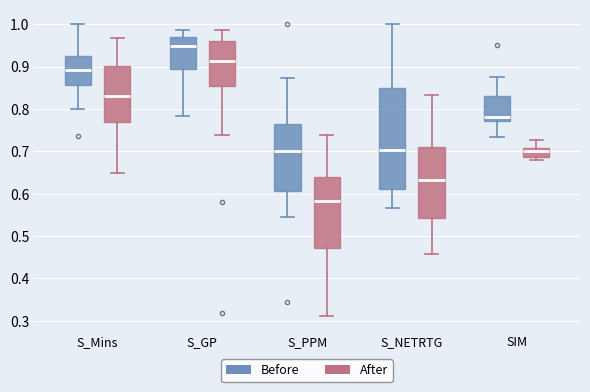

Reading left to right, read every box against the y-axis: the position of its median line, the range the box covers, and the ends of its whiskers. The values are not printed on the chart, so give them approximately, as read against the axis.

S_Mins (Before): median 0.89, box 0.86 to 0.93, whiskers 0.80 to 1.00
S_Mins (After): median 0.83, box 0.77 to 0.90, whiskers 0.65 to 0.97
S_GP (Before): median 0.95, box 0.89 to 0.97, whiskers 0.78 to 0.99
S_GP (After): median 0.91, box 0.86 to 0.96, whiskers 0.74 to 0.99
S_PPM (Before): median 0.70, box 0.61 to 0.76, whiskers 0.54 to 0.87
S_PPM (After): median 0.58, box 0.47 to 0.64, whiskers 0.31 to 0.74
S_NETRTG (Before): median 0.70, box 0.61 to 0.85, whiskers 0.57 to 1.00
S_NETRTG (After): median 0.63, box 0.54 to 0.71, whiskers 0.46 to 0.83
SIM (Before): median 0.78, box 0.77 to 0.83, whiskers 0.73 to 0.88
SIM (After): median 0.70, box 0.69 to 0.71, whiskers 0.68 to 0.73